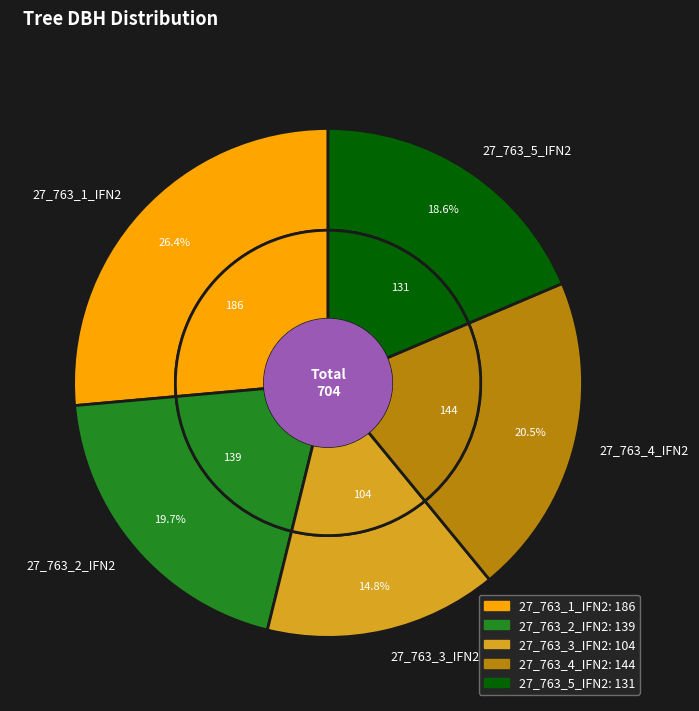

True or false: 27_763_1_IFN2 accounts for 26% of the total.

True